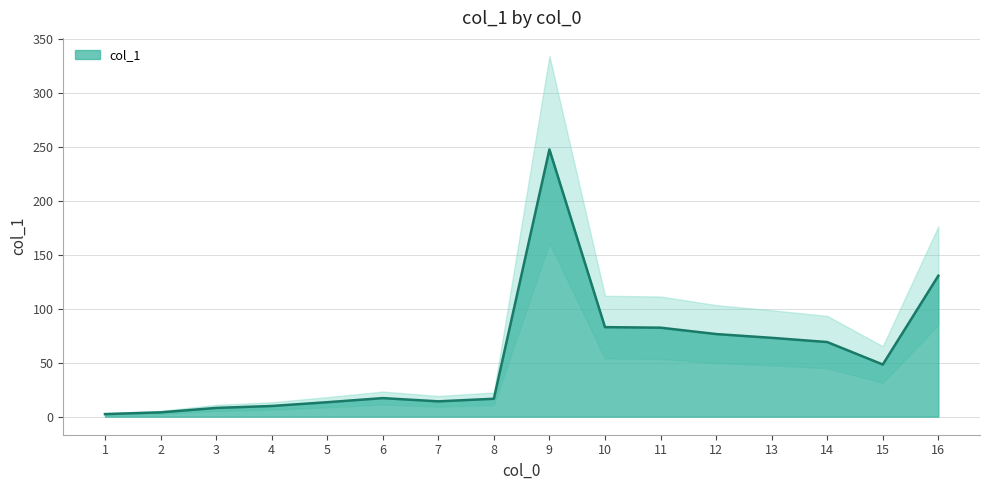

Which label corresponds to the smallest value in the chart?

1